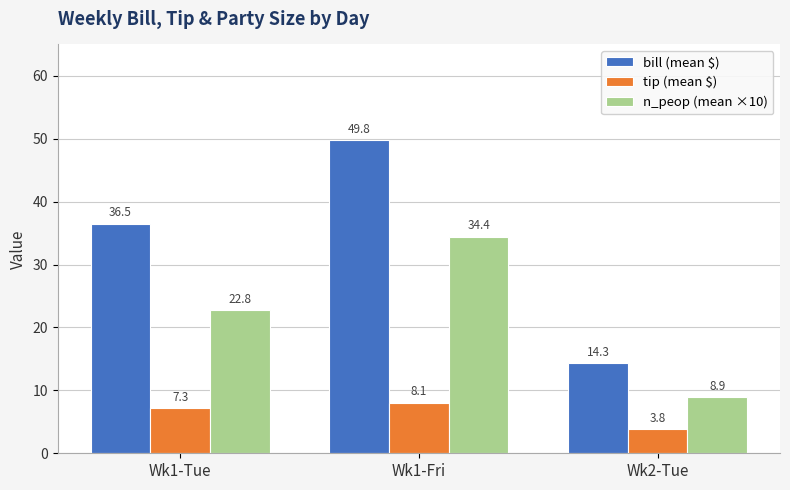

What position from the left is Wk2-Tue?

3